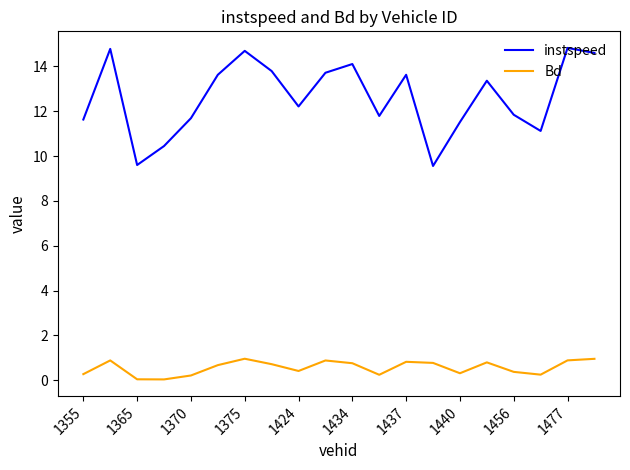

What is the greatest value displayed?

14.8